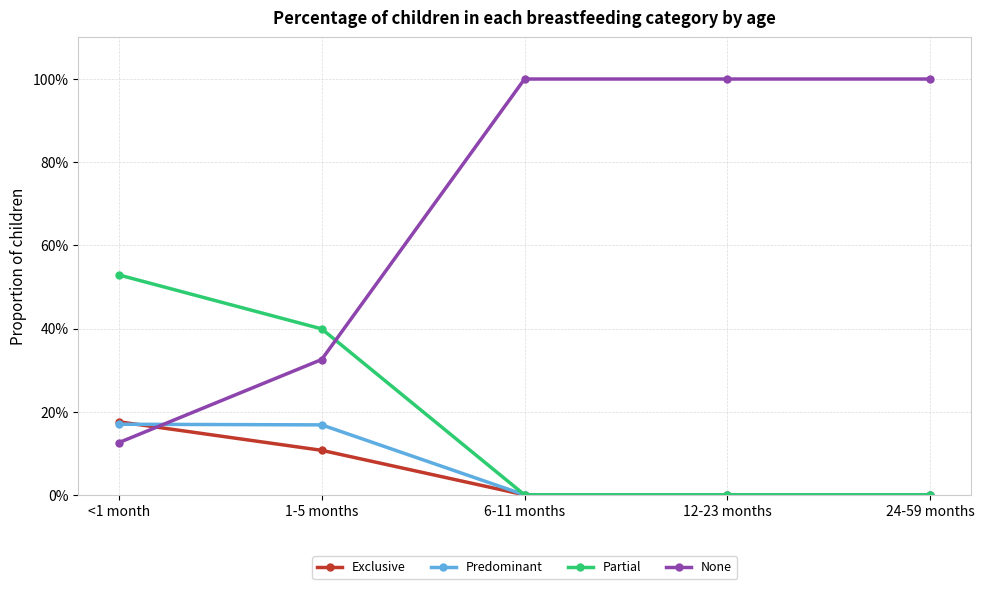

How many times do Exclusive and None cross each other?

1